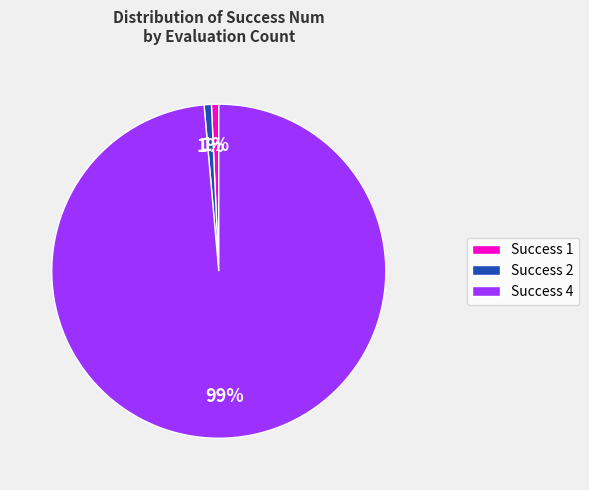

Is there any slice that represents more than half of the pie?

Yes